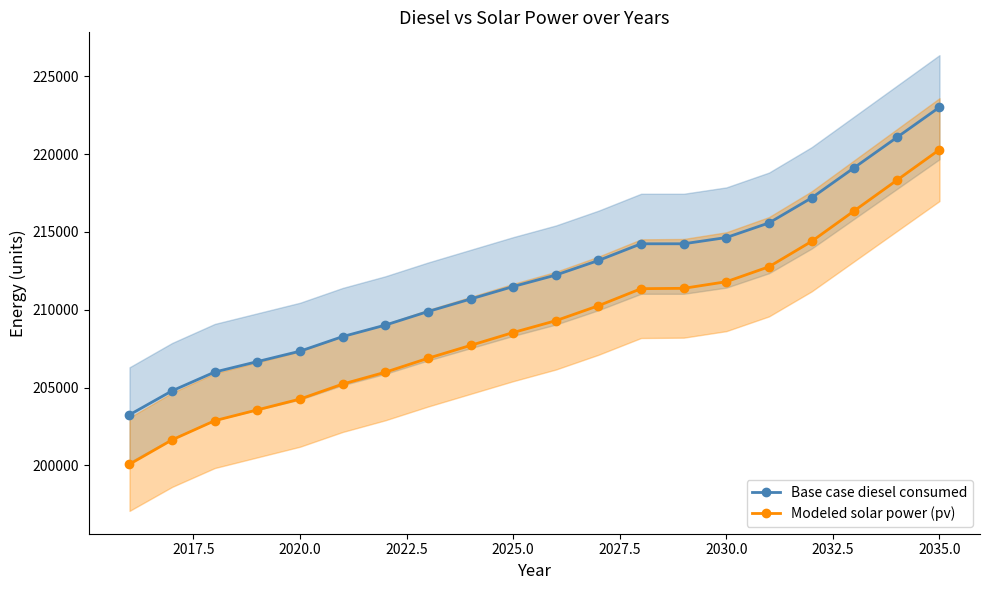

True or false: Base case diesel consumed and Modeled solar power (pv) cross at least once.

False